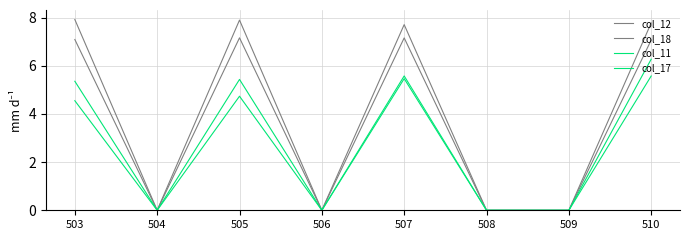

How many categories are shown in the chart?

8